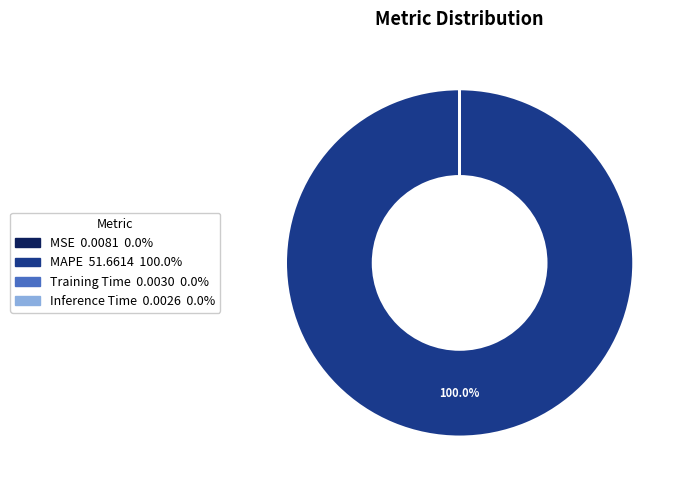

What percentage is the MAPE slice, to the nearest percent?

100%